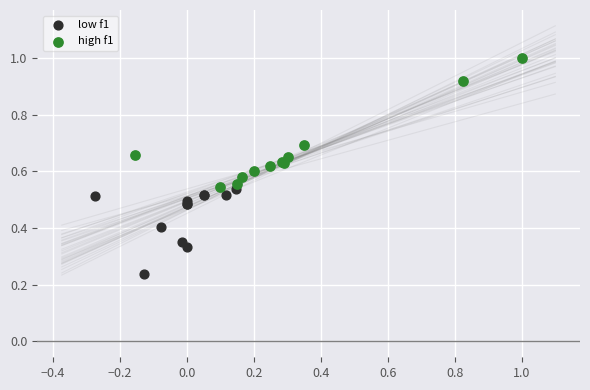

What are all the series names shown in the legend?

low f1, high f1